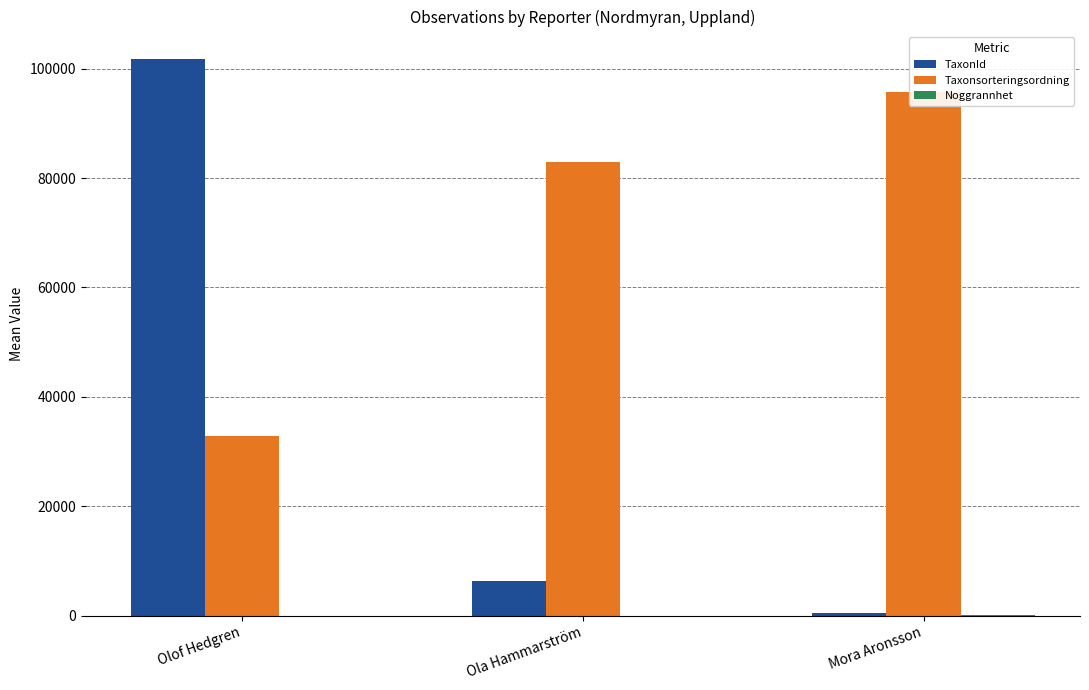

Is the value of Noggrannhet at Olof Hedgren greater than the value of TaxonId at Olof Hedgren?

No